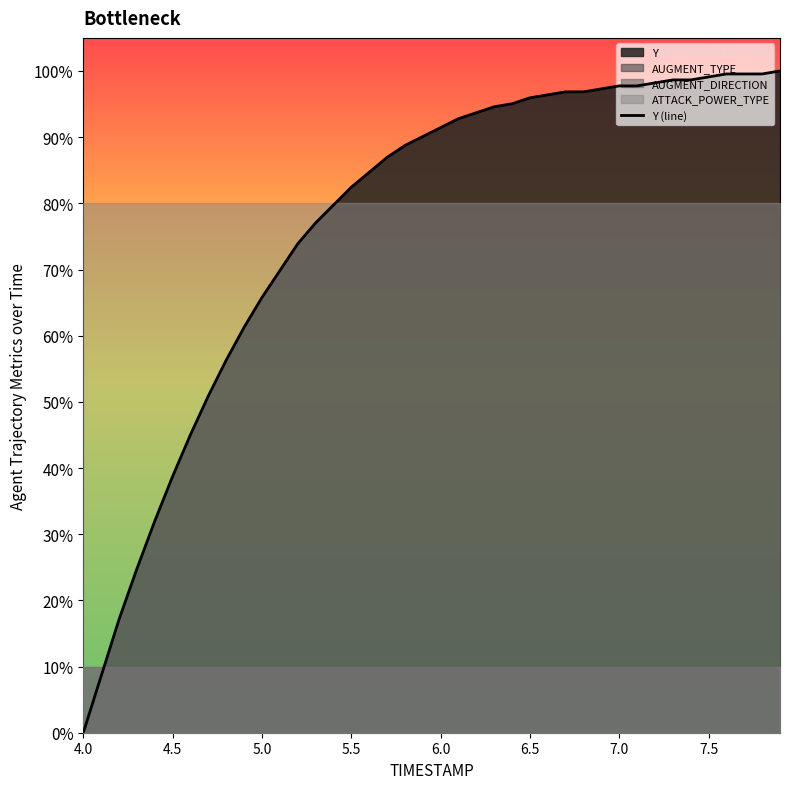

True or false: there are more than 2 points higher than both neighbors.

False